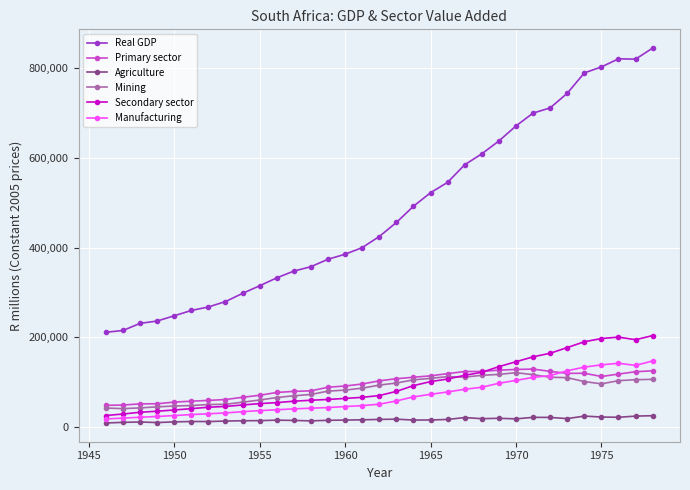

Which series has the largest range (max minus min)?

Real GDP